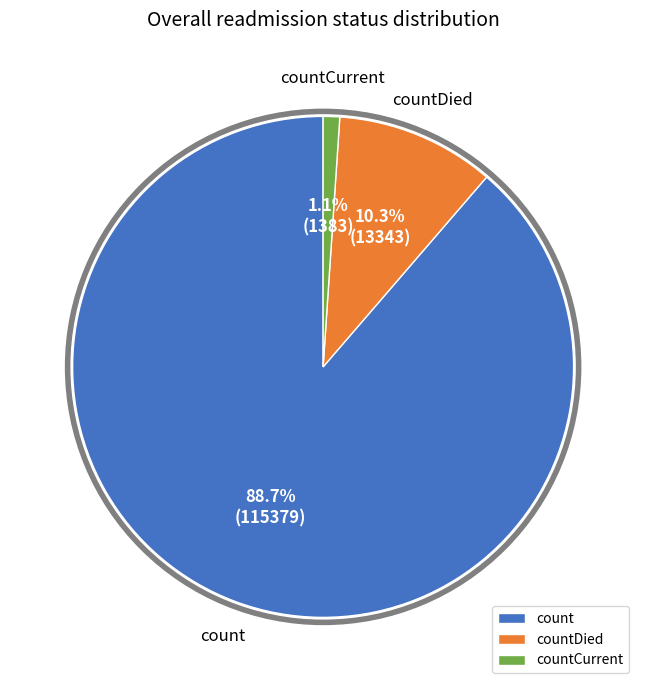

Rank the categories by value from highest to lowest.

count, countDied, countCurrent